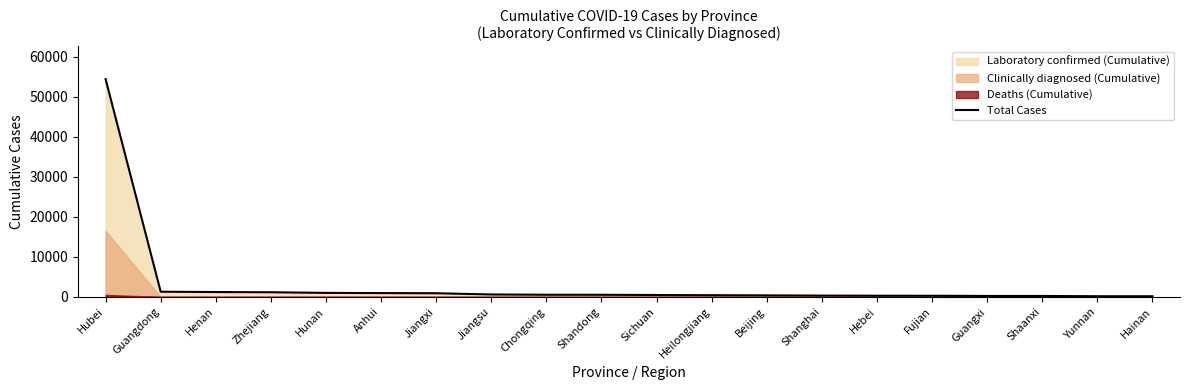

The value at Chongqing is 320. True or false?

False